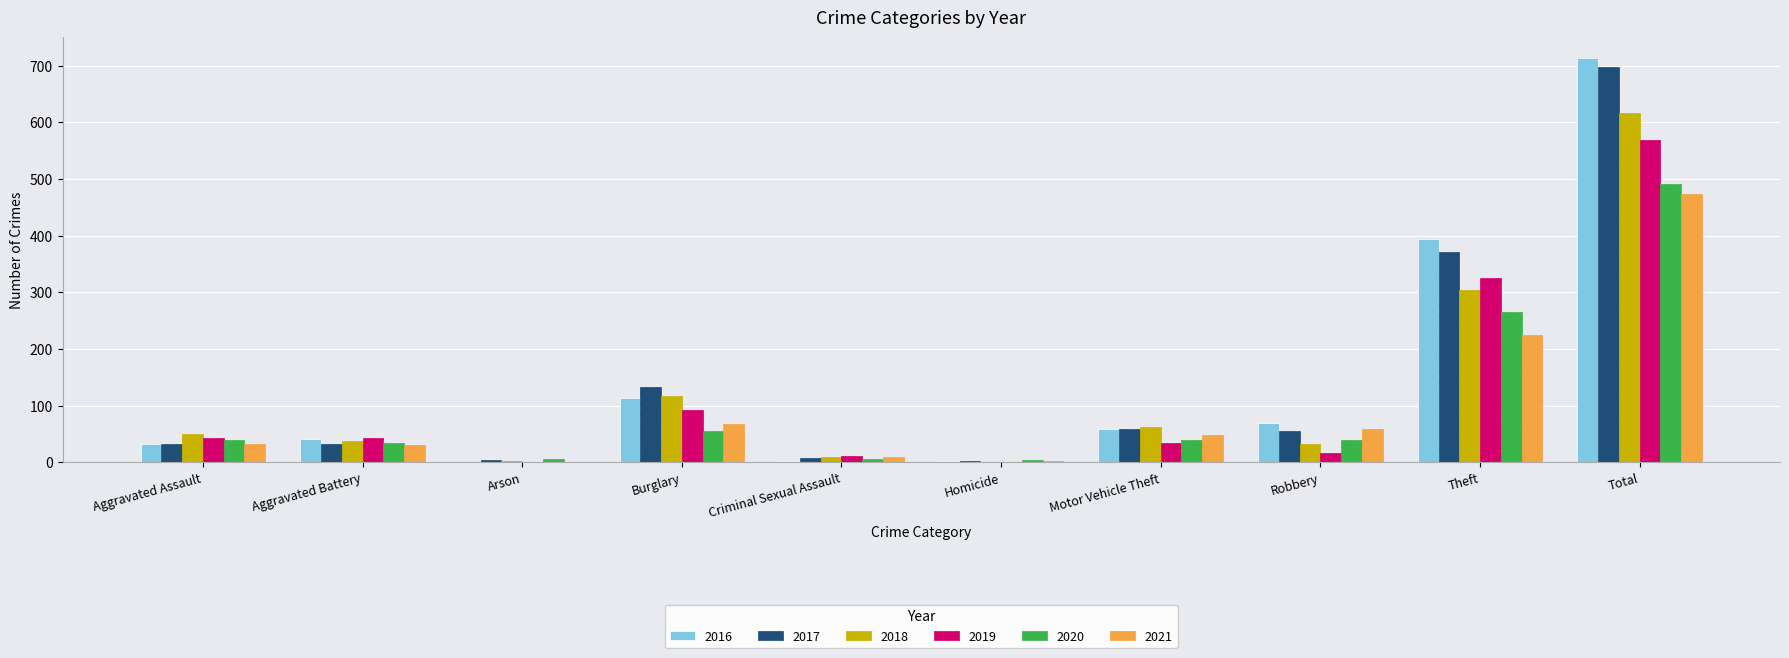

What is the sum of all 2021 values?

948